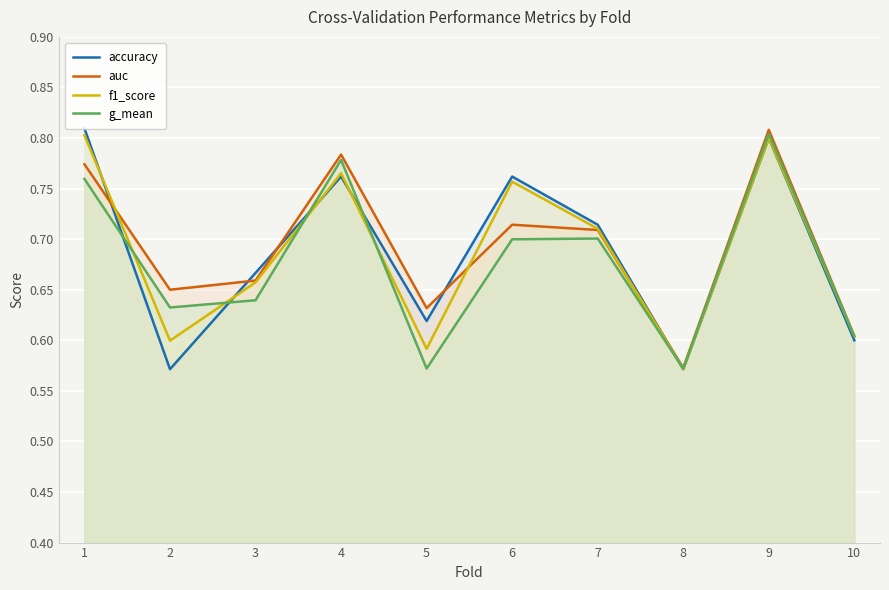

True or false: auc and accuracy intersect in this chart.

True